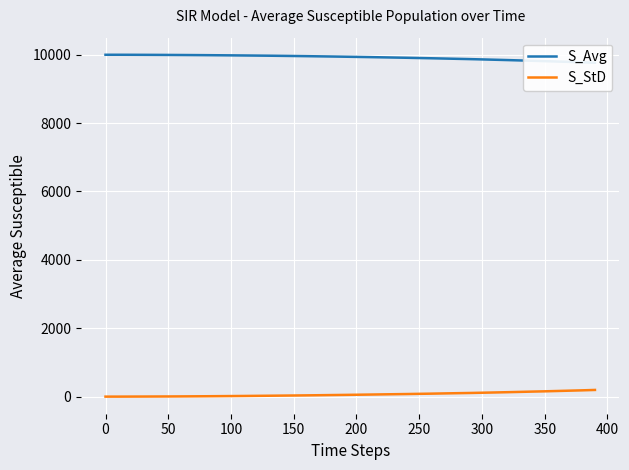

What is the value of the S_Avg point at the 9th from the left?

9987.3